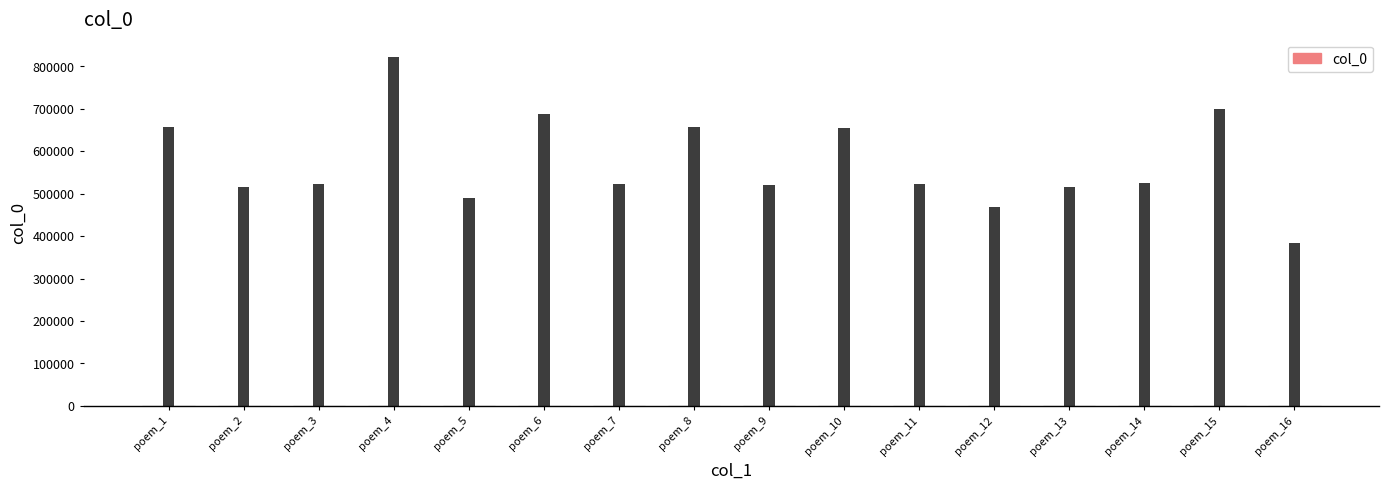

What is the difference between the maximum and minimum values?

437821